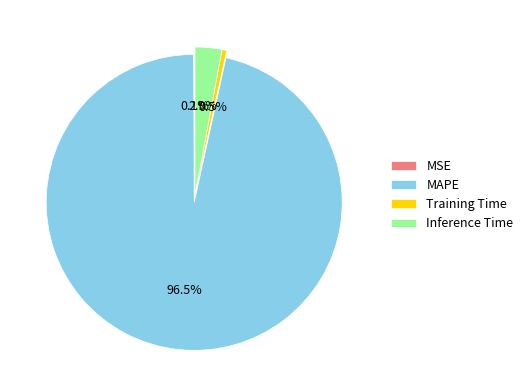

Is there any slice that represents more than half of the pie?

Yes